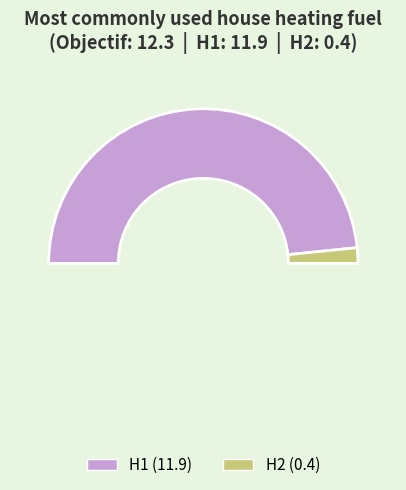

Rank the categories by value from highest to lowest.

H1, H2